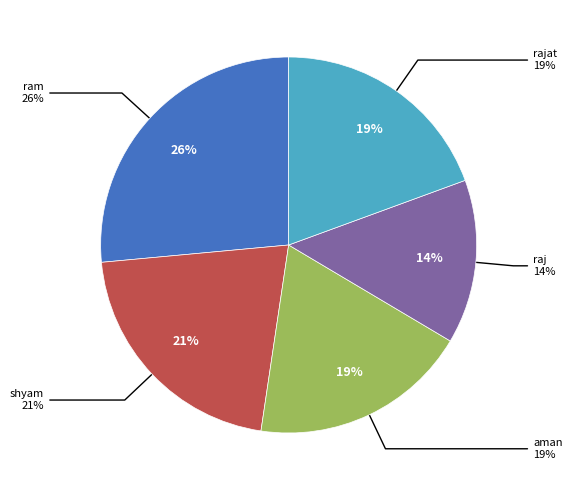

Is it true that ram is 26% of the pie?

True